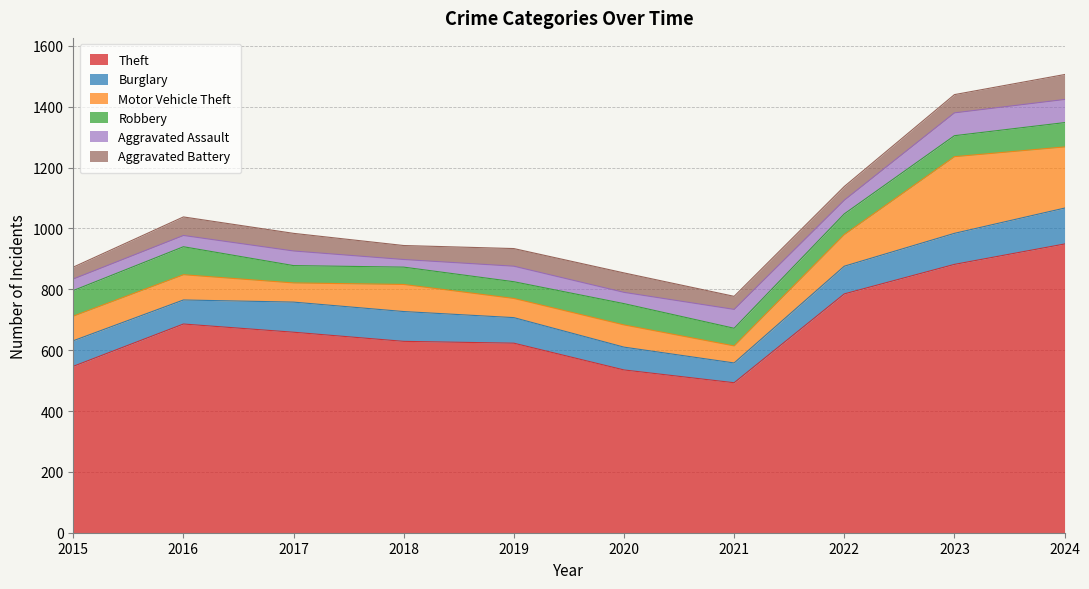

Between 2017 and 2020, which series saw the biggest shift?

Theft